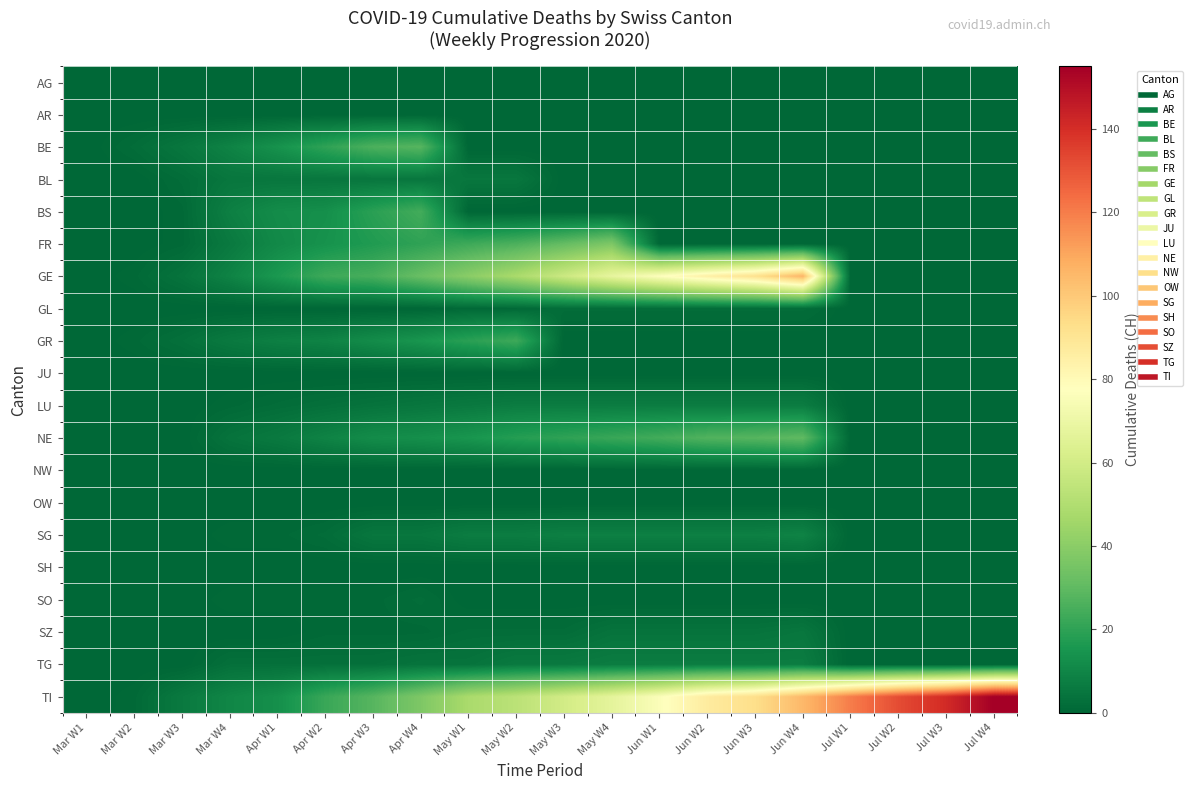

Which series has the widest spread of values?

TI